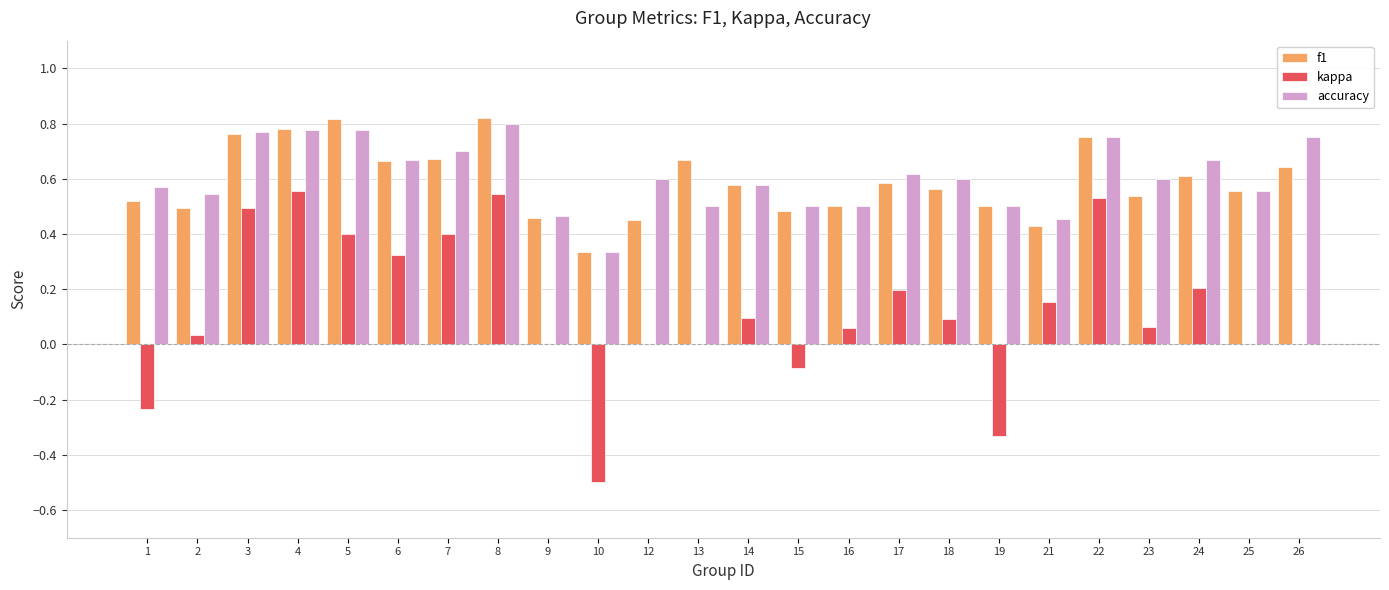

Is the value of kappa at 18 greater than the value of accuracy at 3?

No